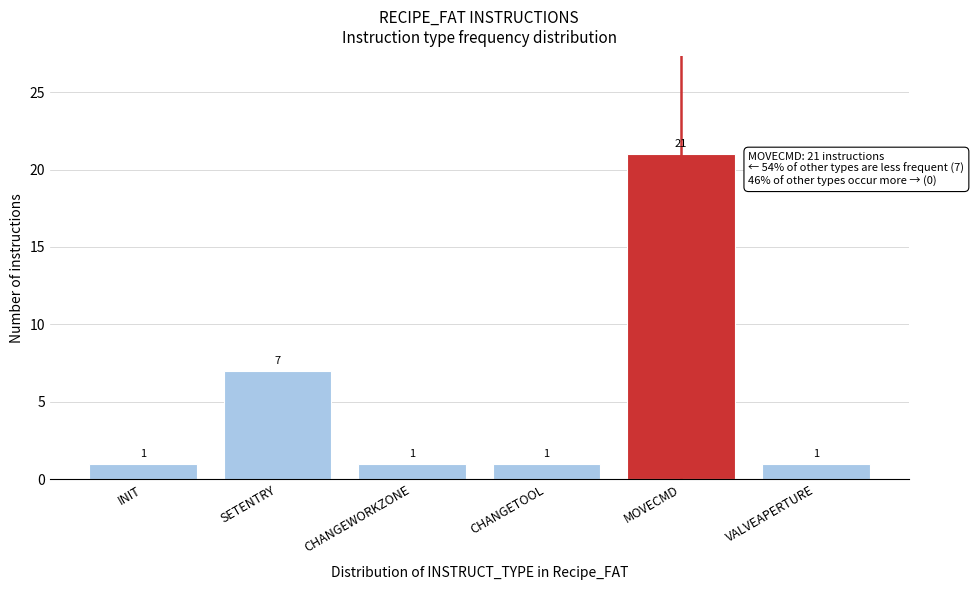

Reading left to right, what are all the values shown in this chart?

INIT=1	SETENTRY=7	CHANGEWORKZONE=1	CHANGETOOL=1	MOVECMD=21	VALVEAPERTURE=1